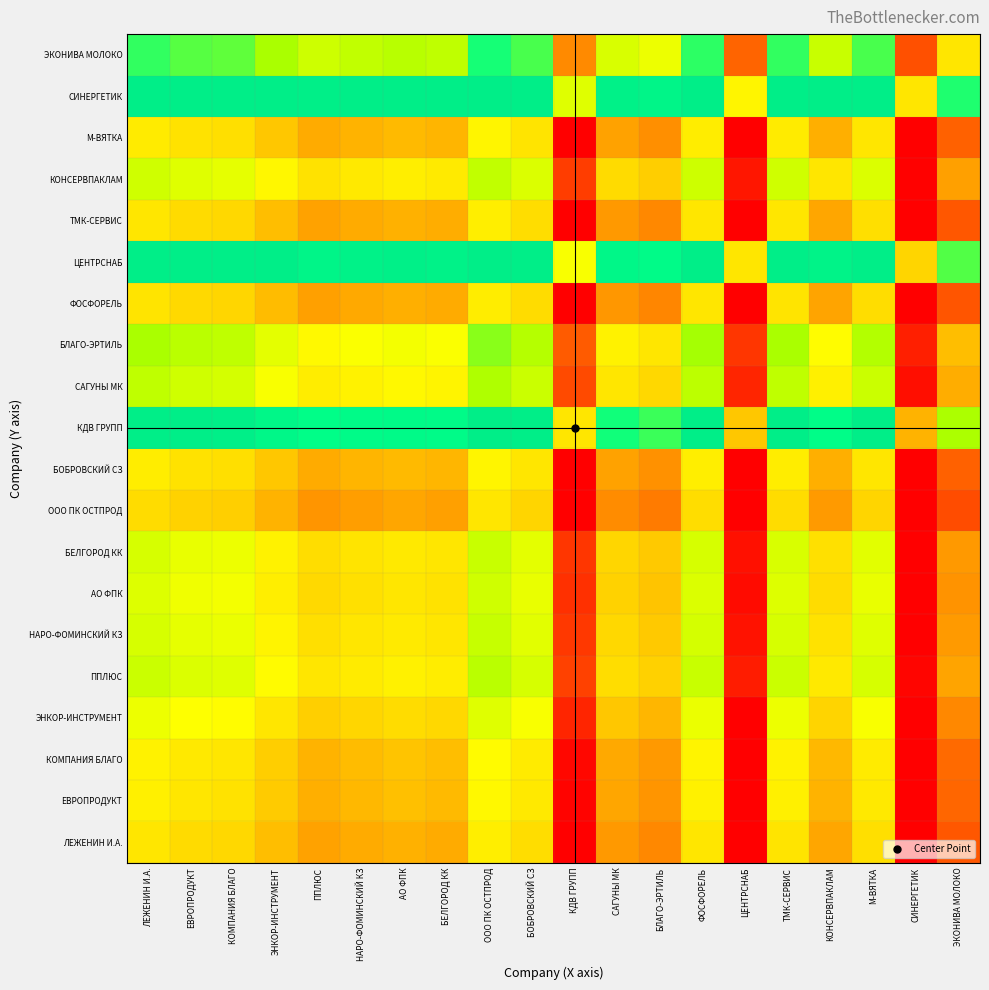

At which category does the chart reach its peak across all series?

ООО ПК ОСТПРОД